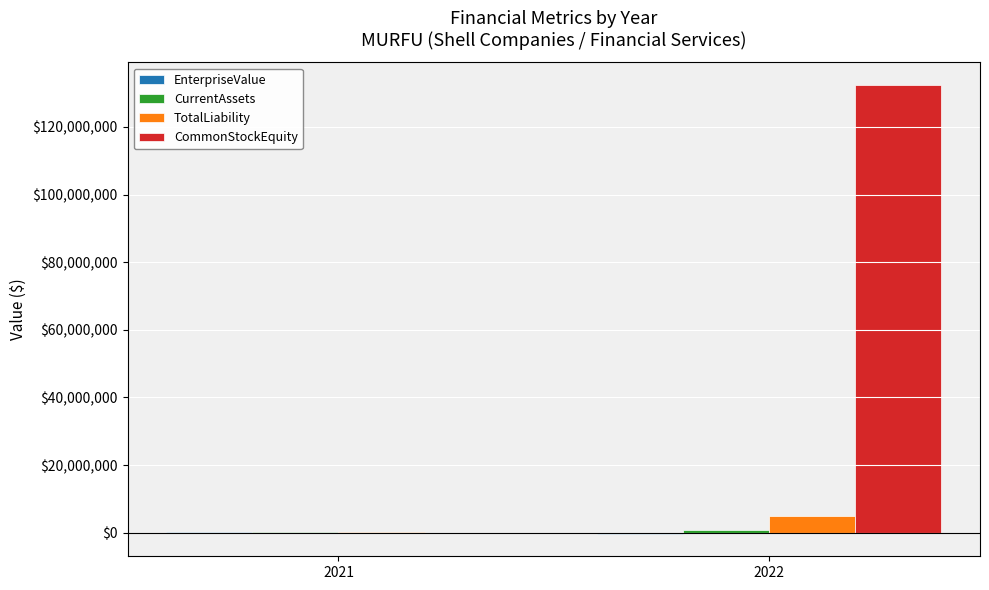

Between 2021 and 2022, which series saw the biggest shift?

CommonStockEquity